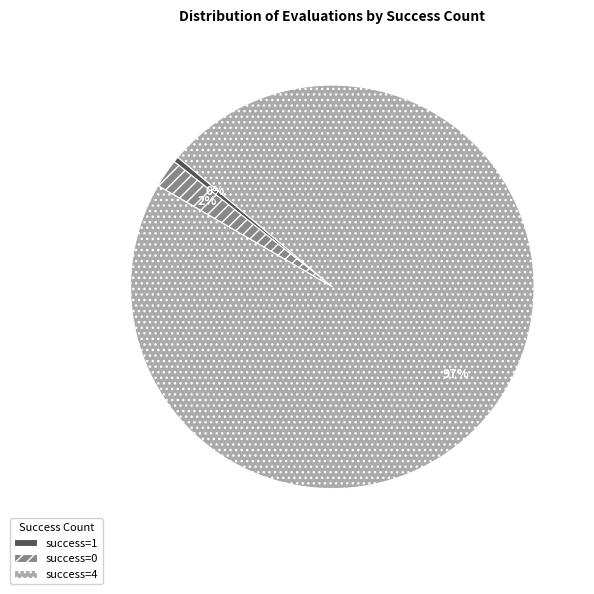

Is it true that success=1 is 0% of the pie?

True